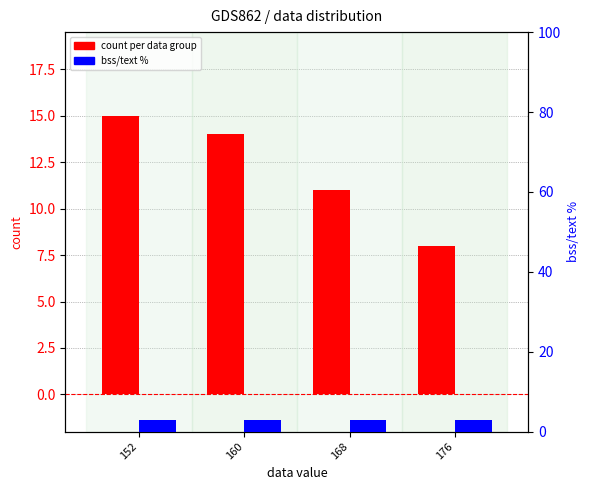

What is the difference between the count (data group) values at 176 and 160?

6.0